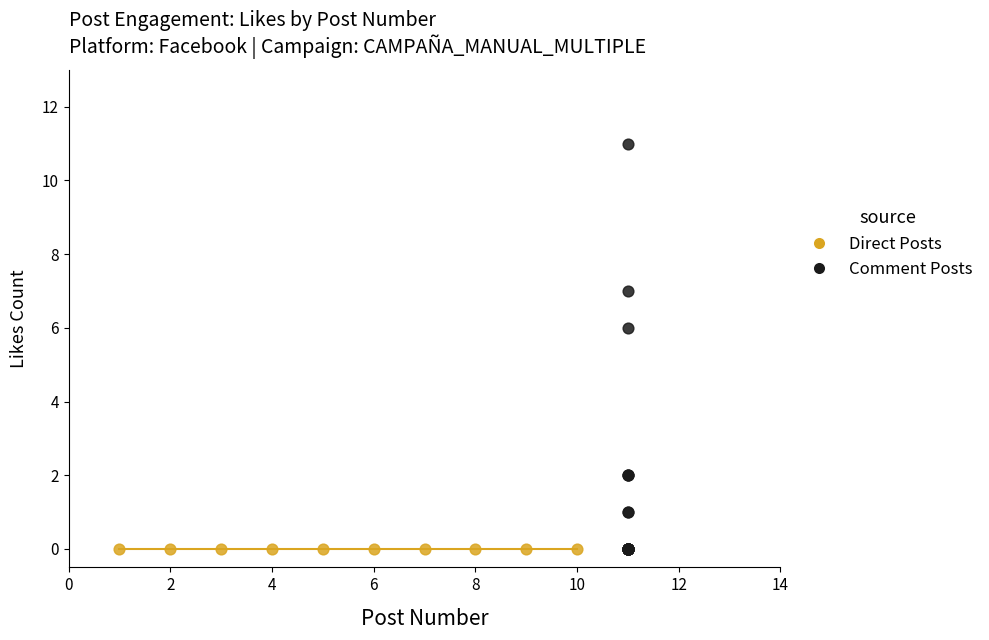

Which series contains the highest Y value?

Comment Posts